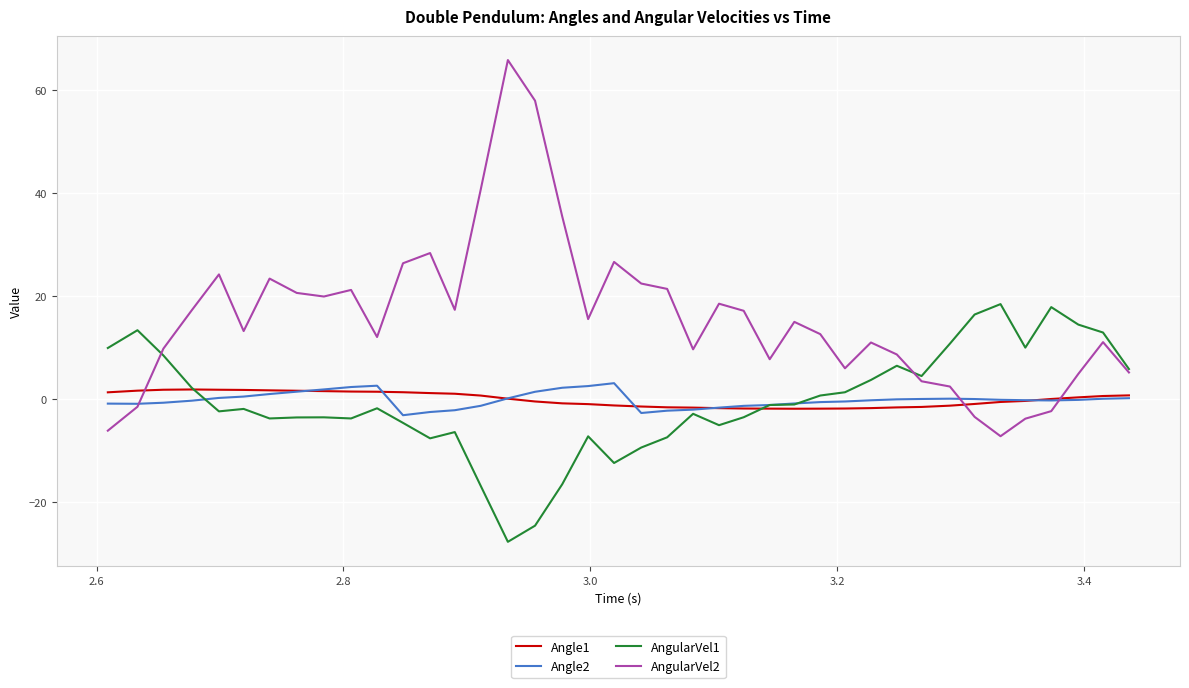

True or false: Angle1 and AngularVel2 cross at least once.

True